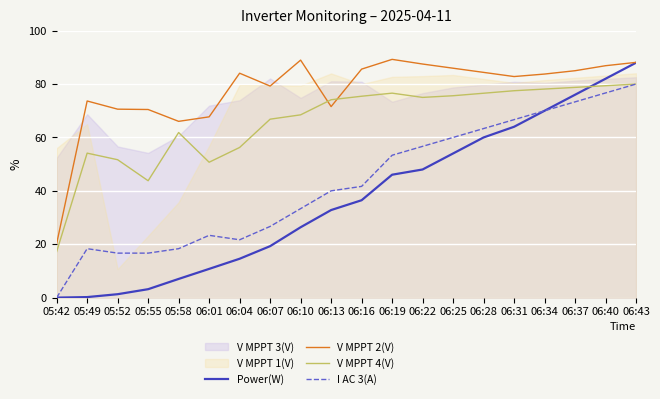

What is the total value across all series at 06:19?

265.2